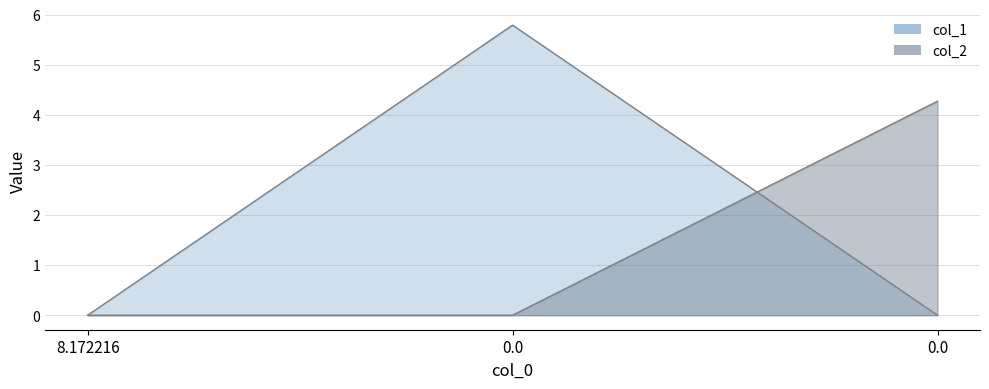

The value of col_1 at 8.172216 is 2.7. True or false?

False